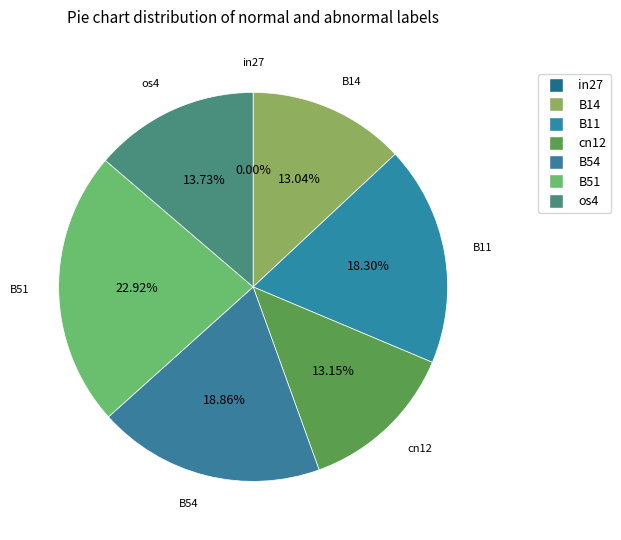

Is it true that cn12 is 3% of the pie?

False